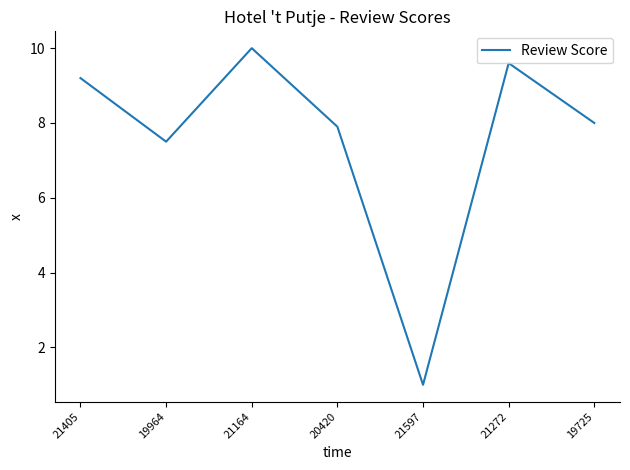

At which category does the chart reach its peak across all series?

21164